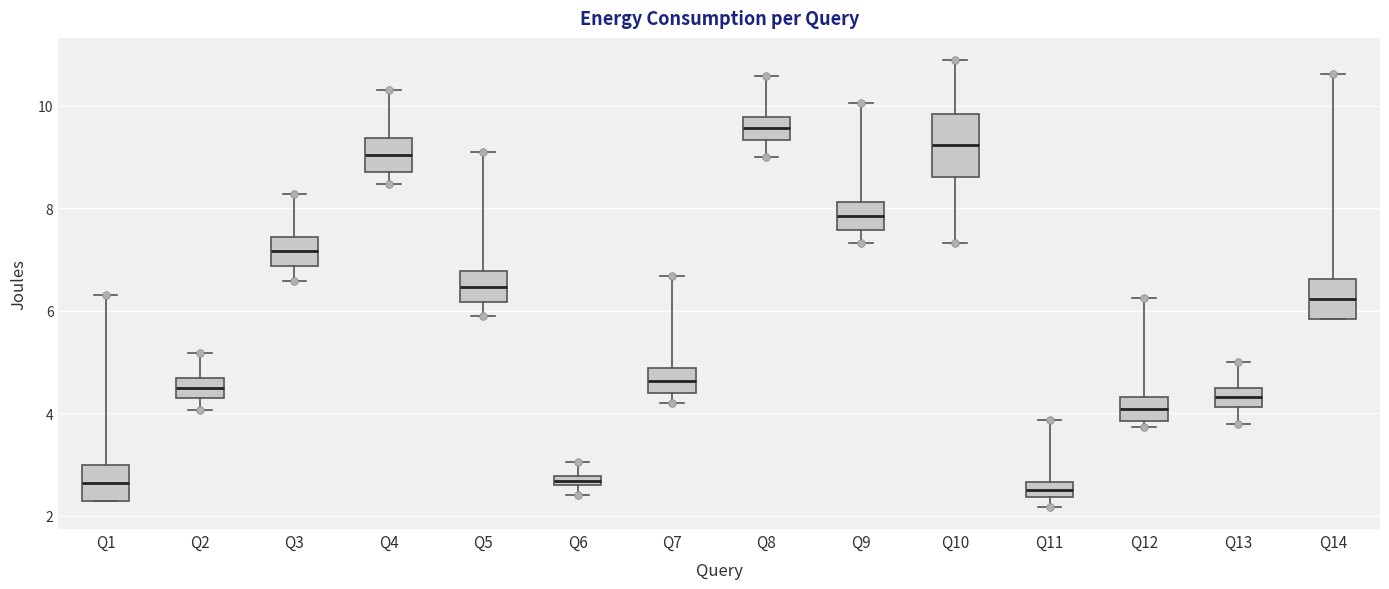

Which box is the tallest, from its lower edge to its upper edge?

Q10